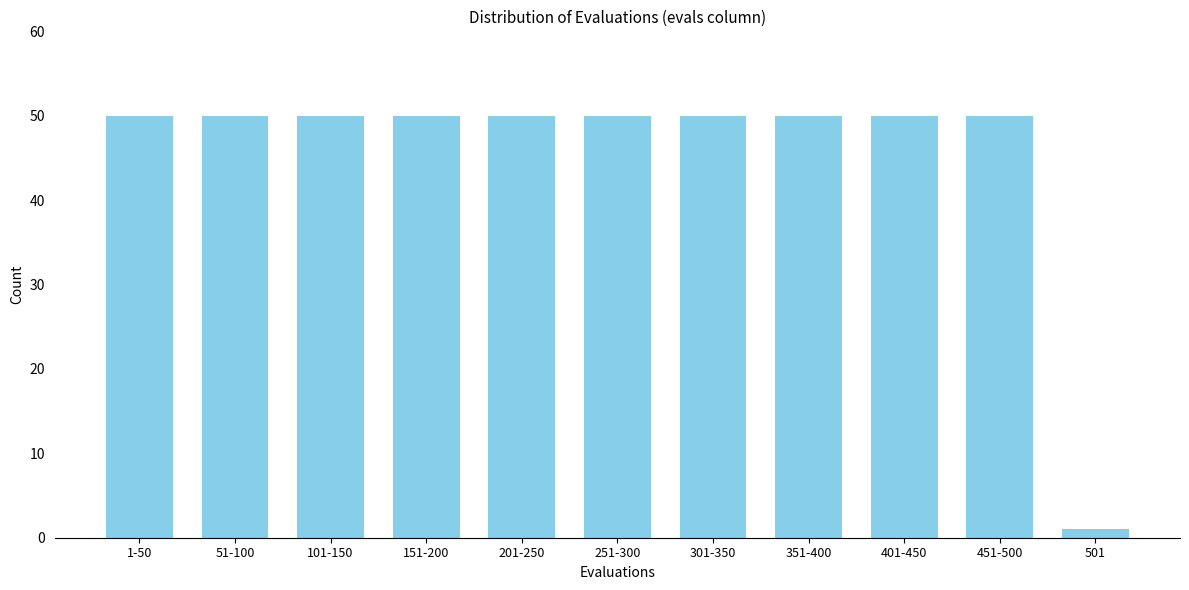

Reading right to left, extract all data points from this chart.

501=1	451-500=50	401-450=50	351-400=50	301-350=50	251-300=50	201-250=50	151-200=50	101-150=50	51-100=50	1-50=50